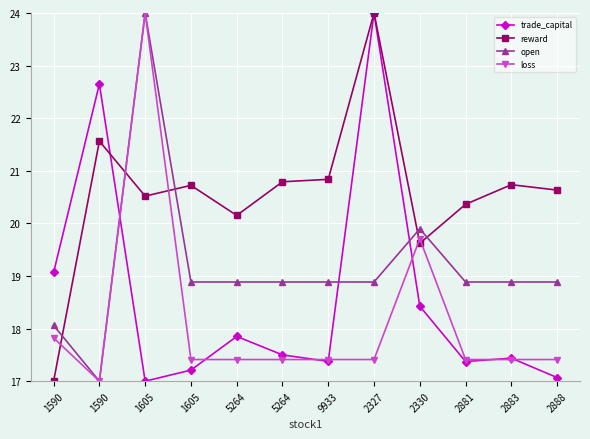

Does the chart have visible grid lines?

Yes